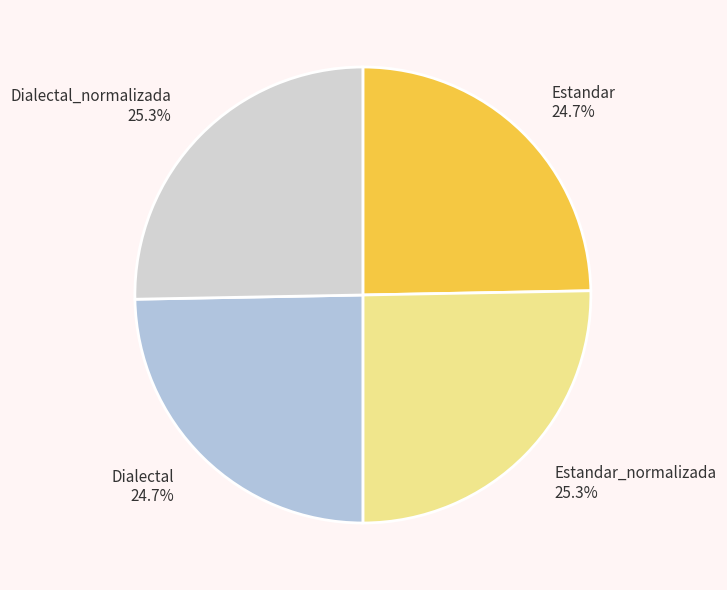

Is it true that Dialectal is 39% of the pie?

False